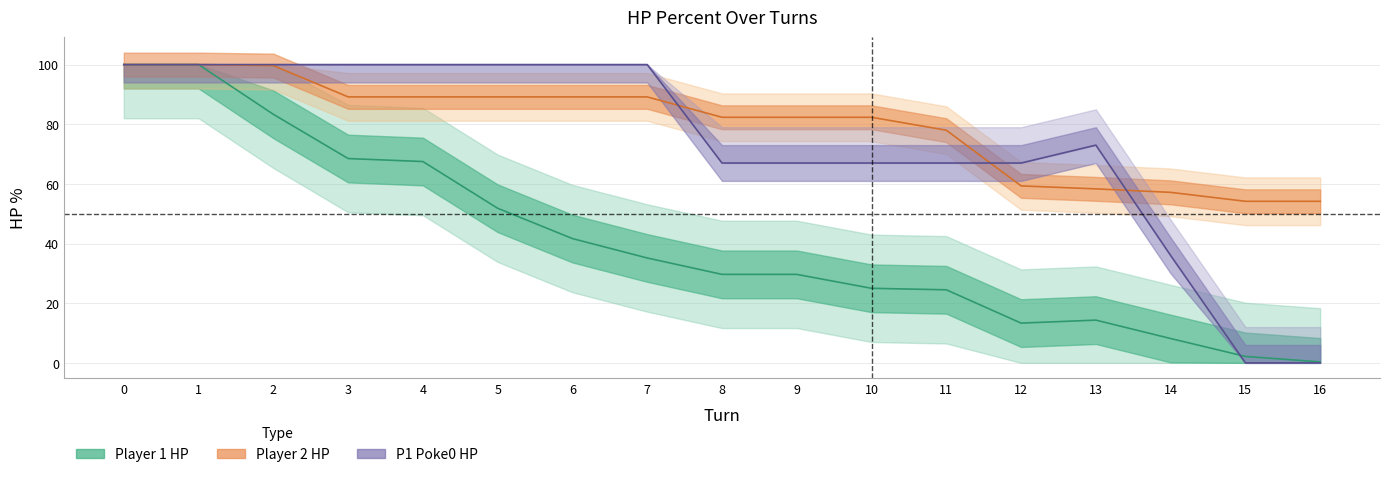

Which series has the widest spread of values?

p1_poke0_hpPercent